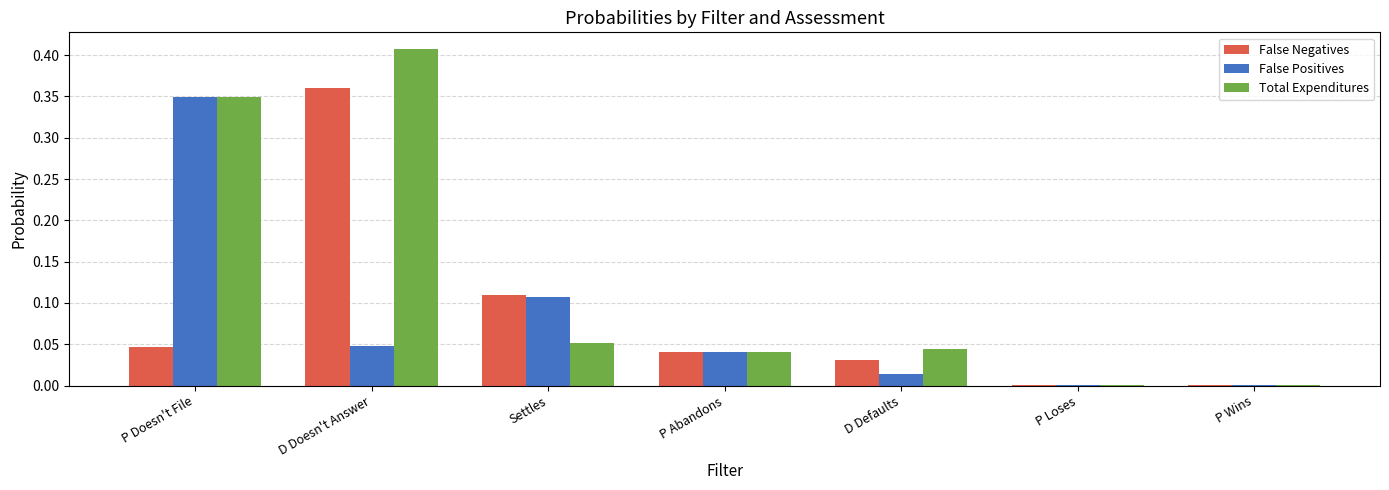

Which series has the widest spread of values?

Total Expenditures